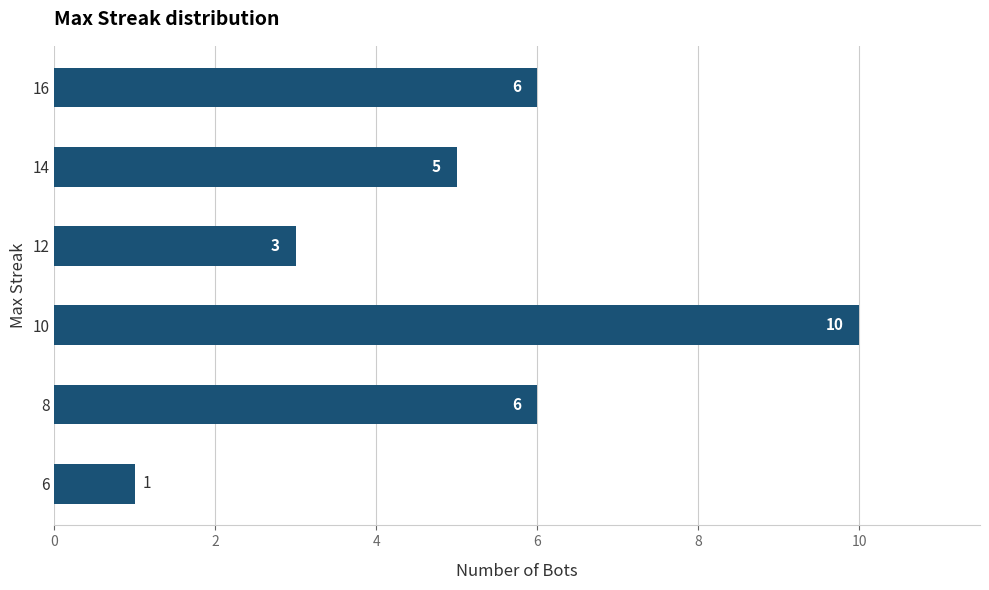

Reading top to bottom, extract all data points from this chart.

16=6	14=5	12=3	10=10	8=6	6=1